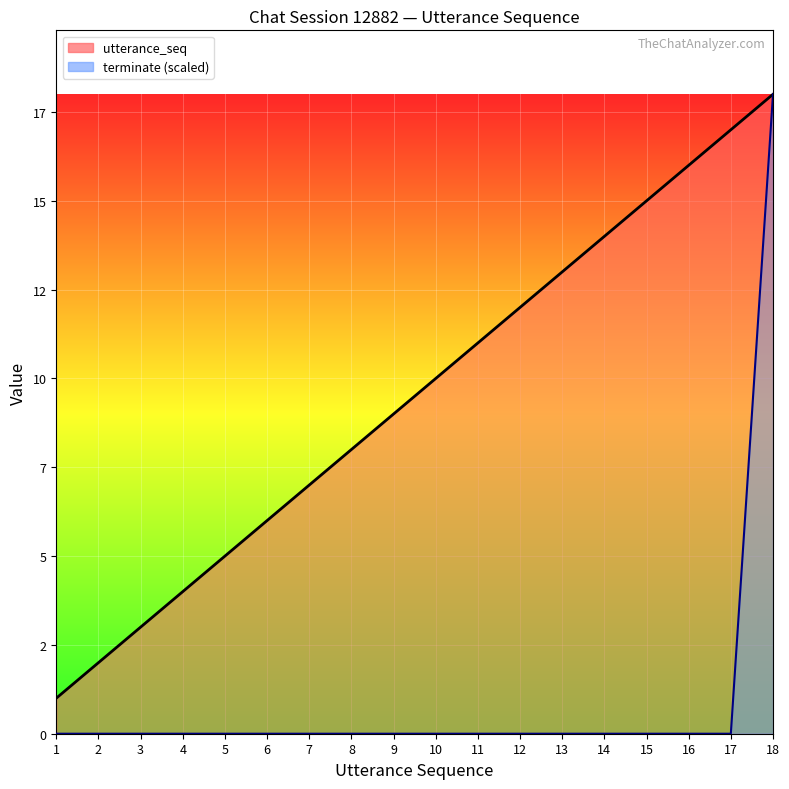

What is the difference between the maximum and minimum values in the utterance_seq series?

17